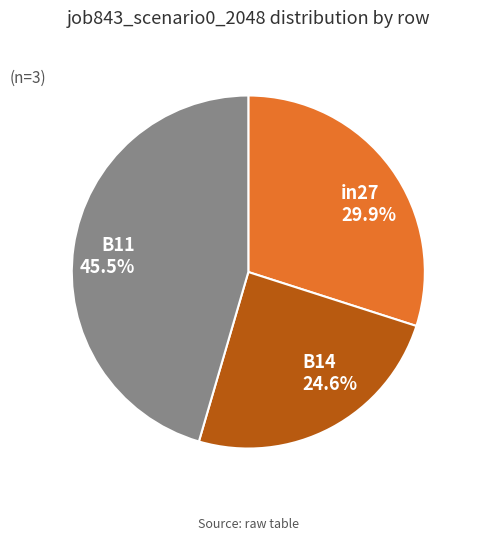

Combined, do B11 and B14 account for over 50%?

Yes